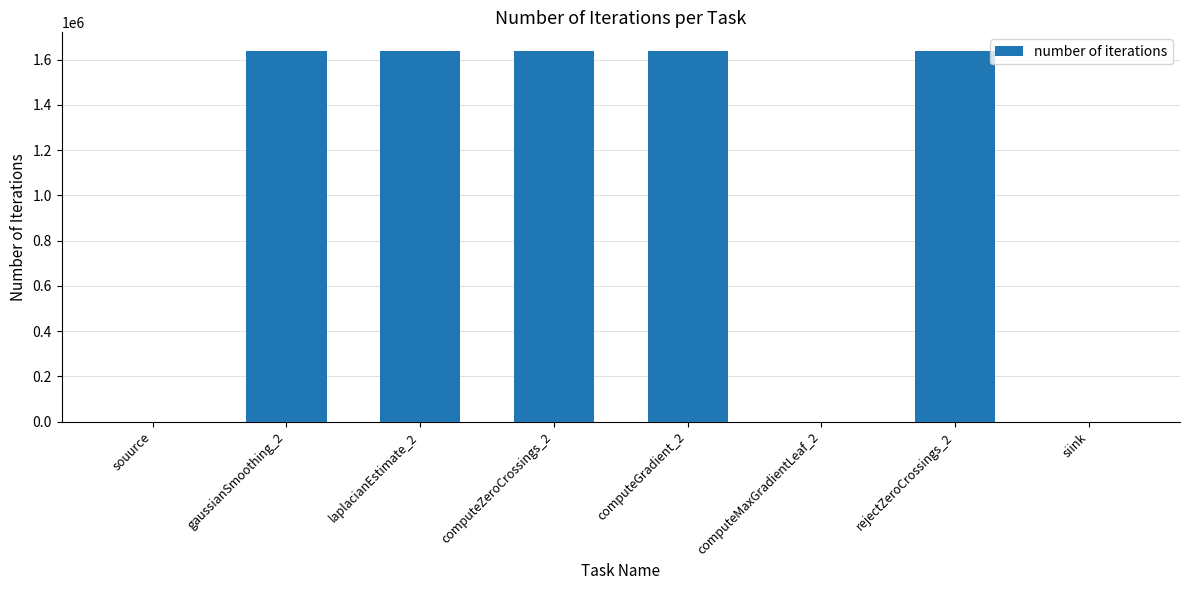

What is the average value?

1024032